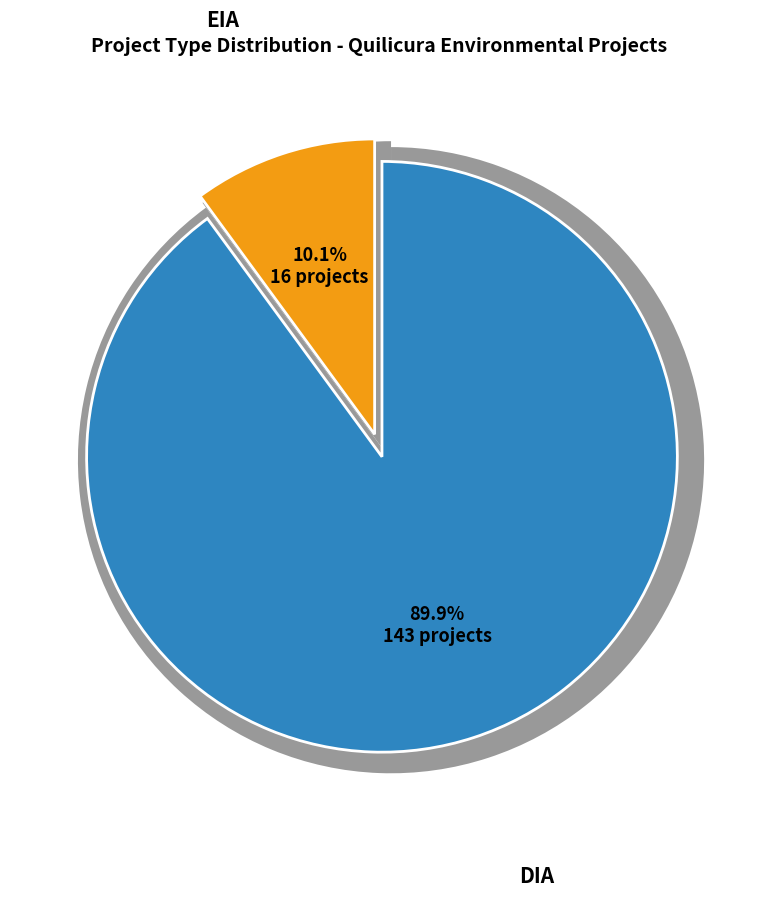

How much of the chart is everything except DIA?

10.1%